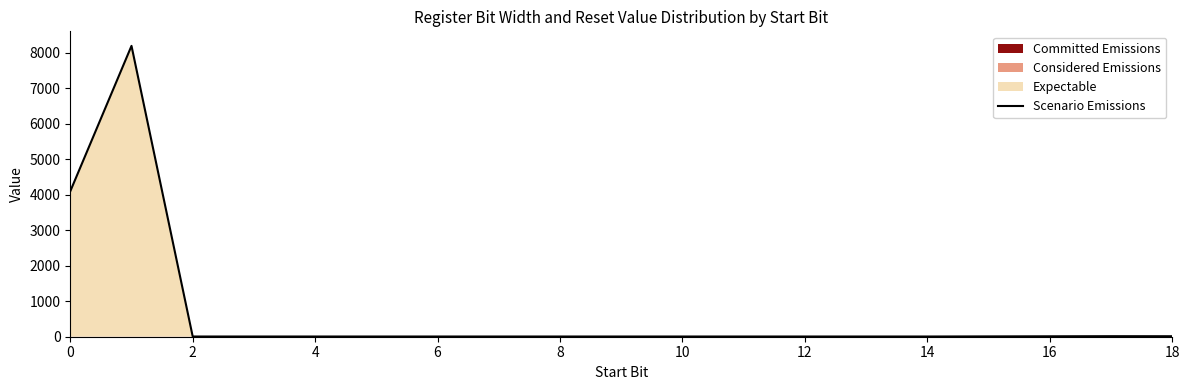

What is the label of the 11th point from the right?

6